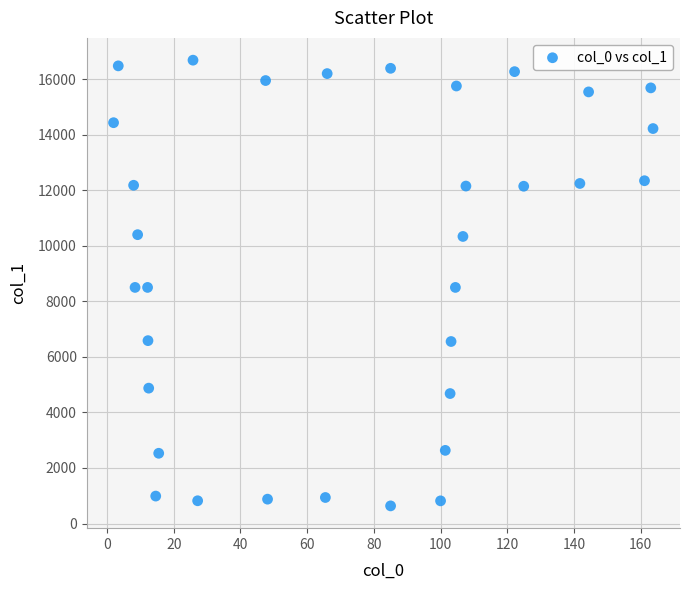

What is the range of Y values (max minus min)?

16047.2